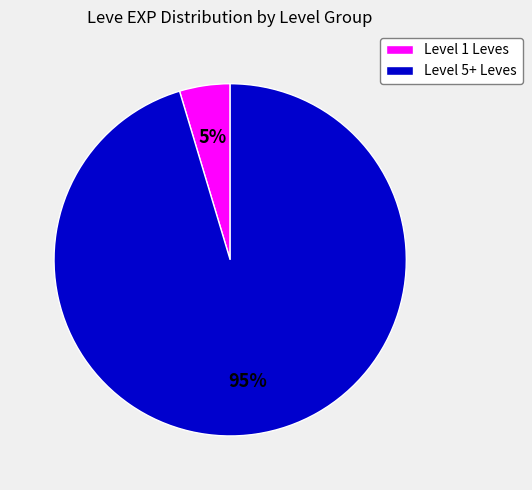

To the nearest percent, what is the average slice percentage?

50%